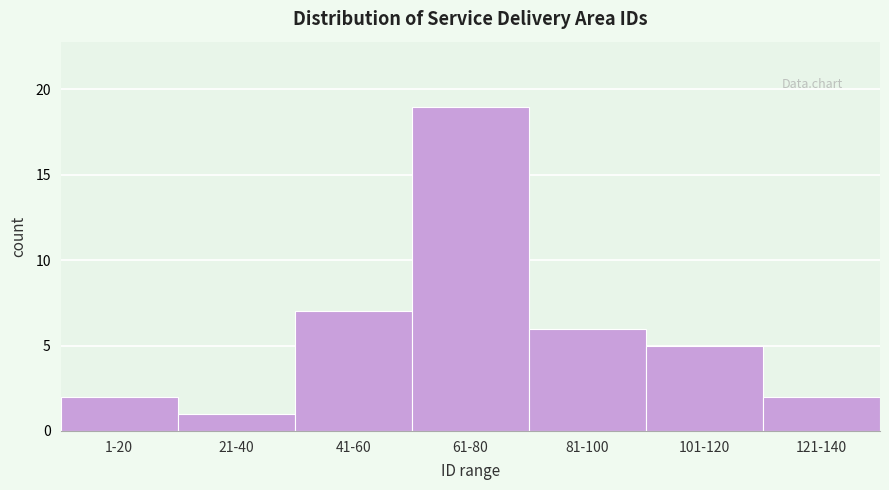

Reading right to left, list all the values displayed in this chart.

2	5	6	19	7	1	2